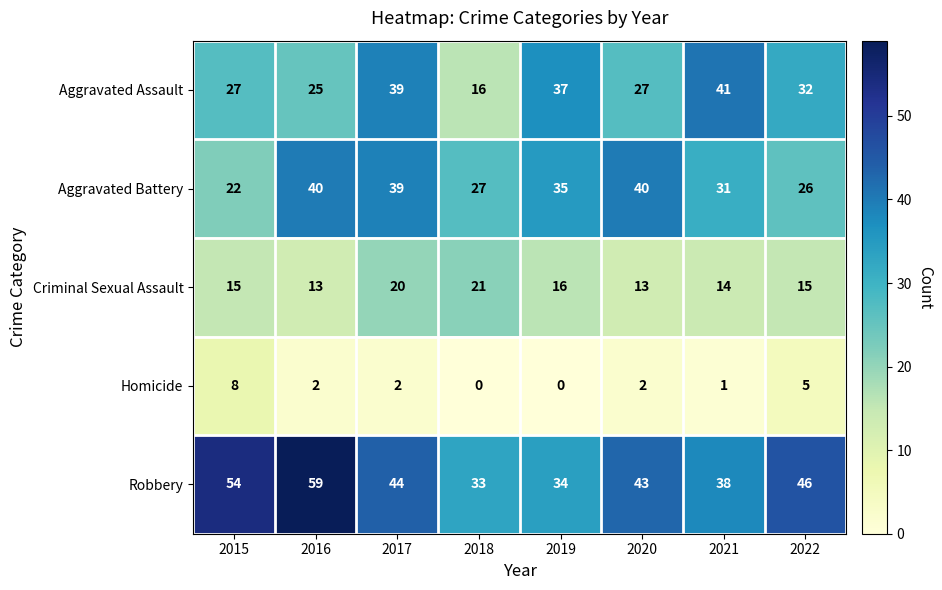

Is it true that Homicide equals 2 at 2020?

True